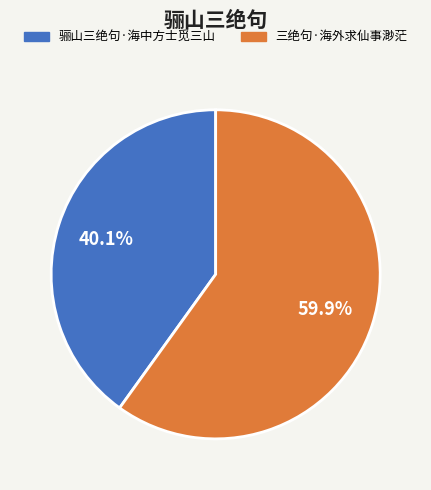

How much of the chart is everything except 三绝句·海外求仙事渺茫?

40.1%